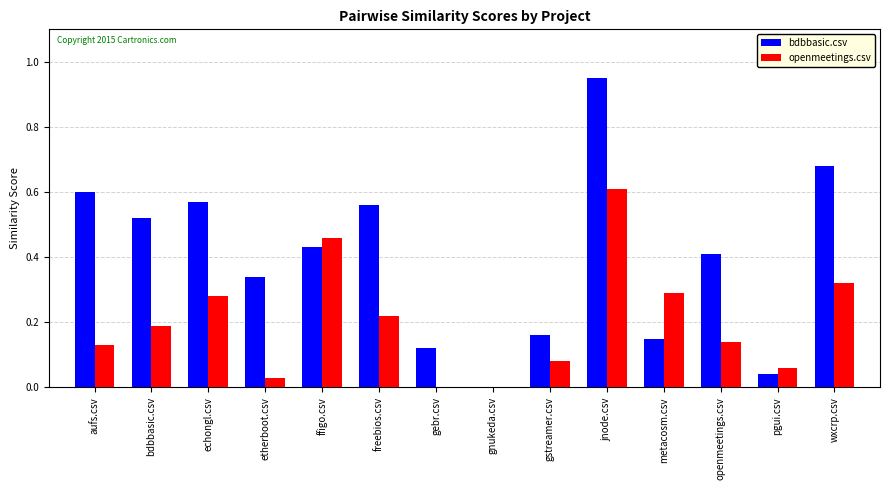

How many groups of bars are there?

14